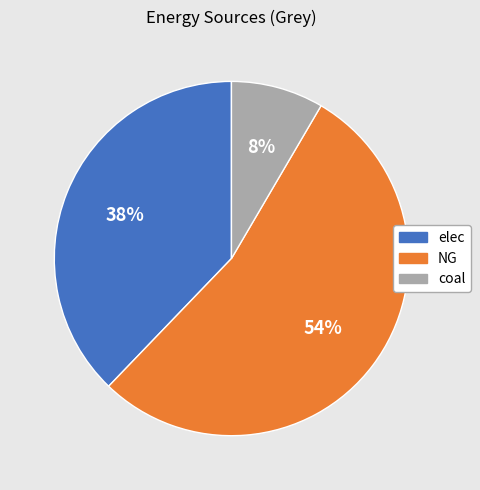

How many slices are in this pie chart?

3